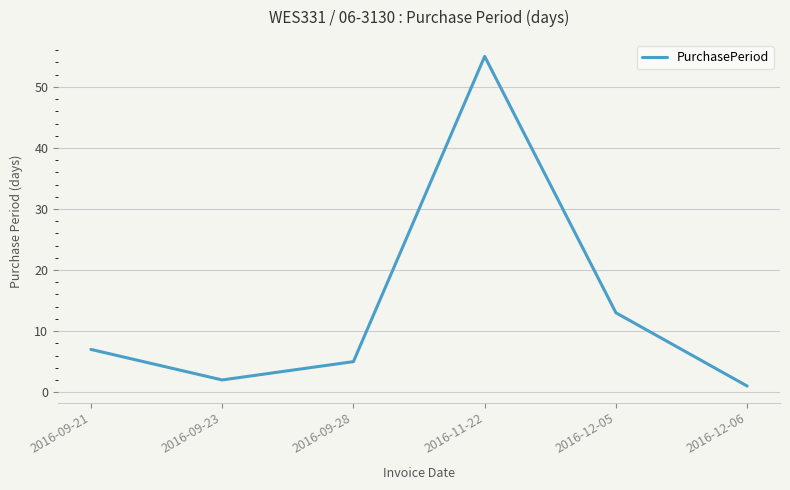

Approximately how many times larger is the value at 2016-12-06 compared to 2016-09-28?

0.2